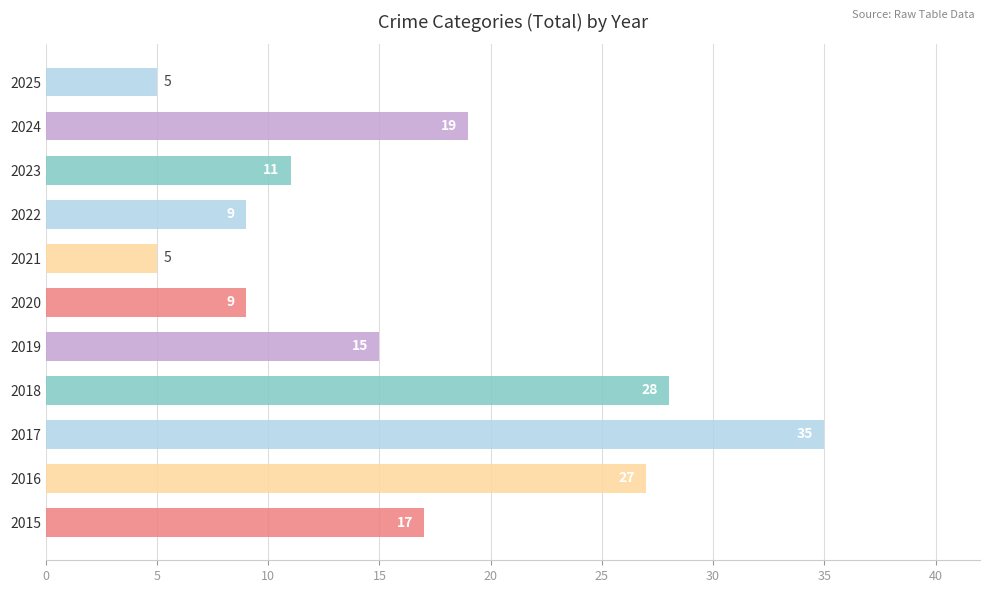

True or false: the data shows 7 at 2023.

False